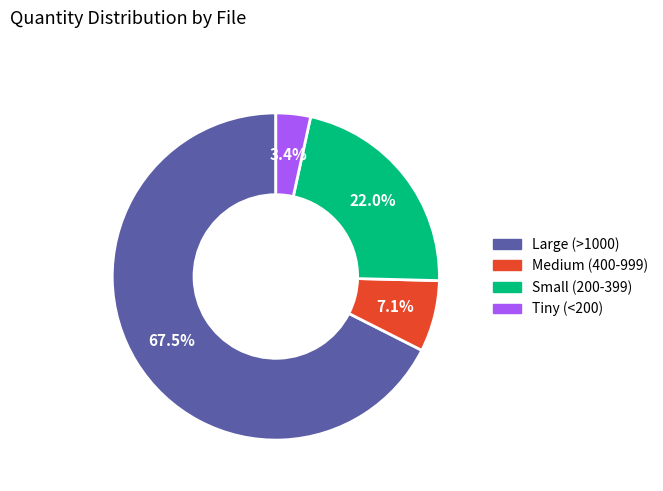

Approximately how many times larger is the value at Tiny (<200) compared to Medium (400-999)?

0.5